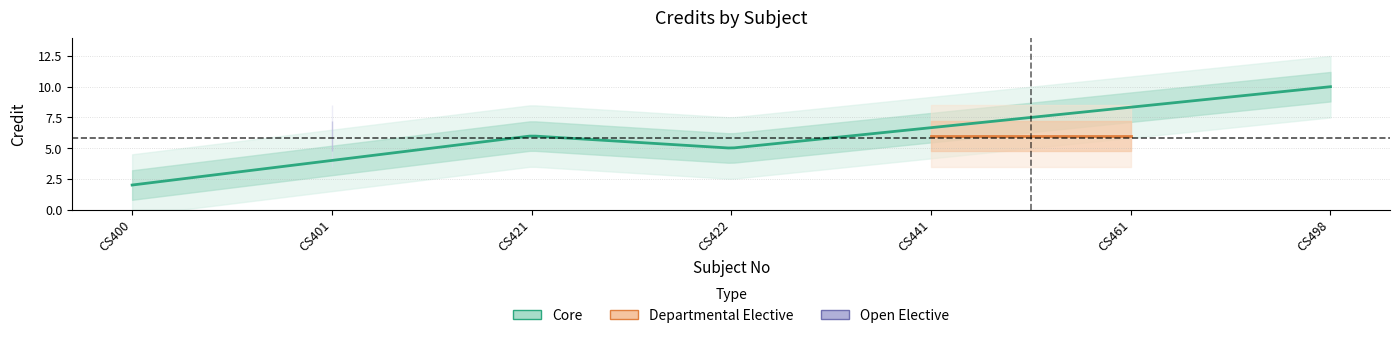

Reading left to right, transcribe all the data shown in this chart.

2	6	6	5	6	6	10